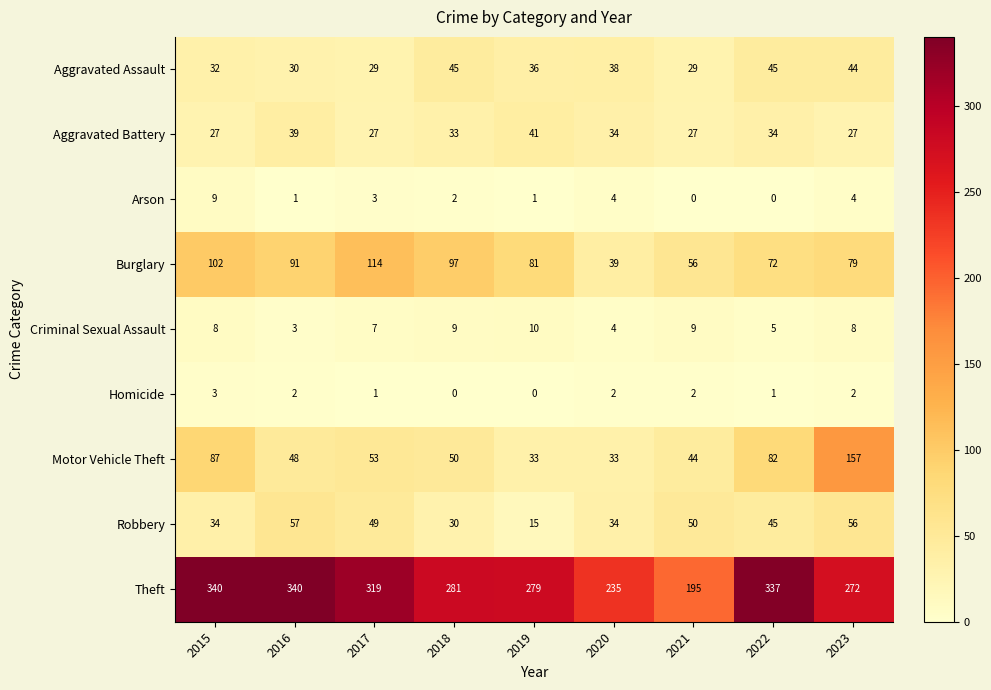

What is the minimum value for Motor Vehicle Theft?

33